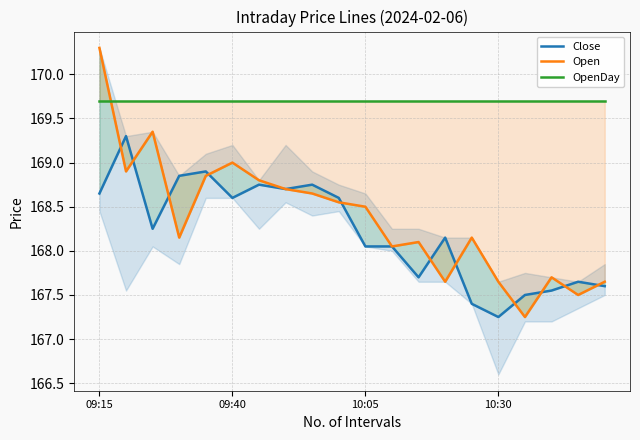

How many times do Open and Close cross each other?

11